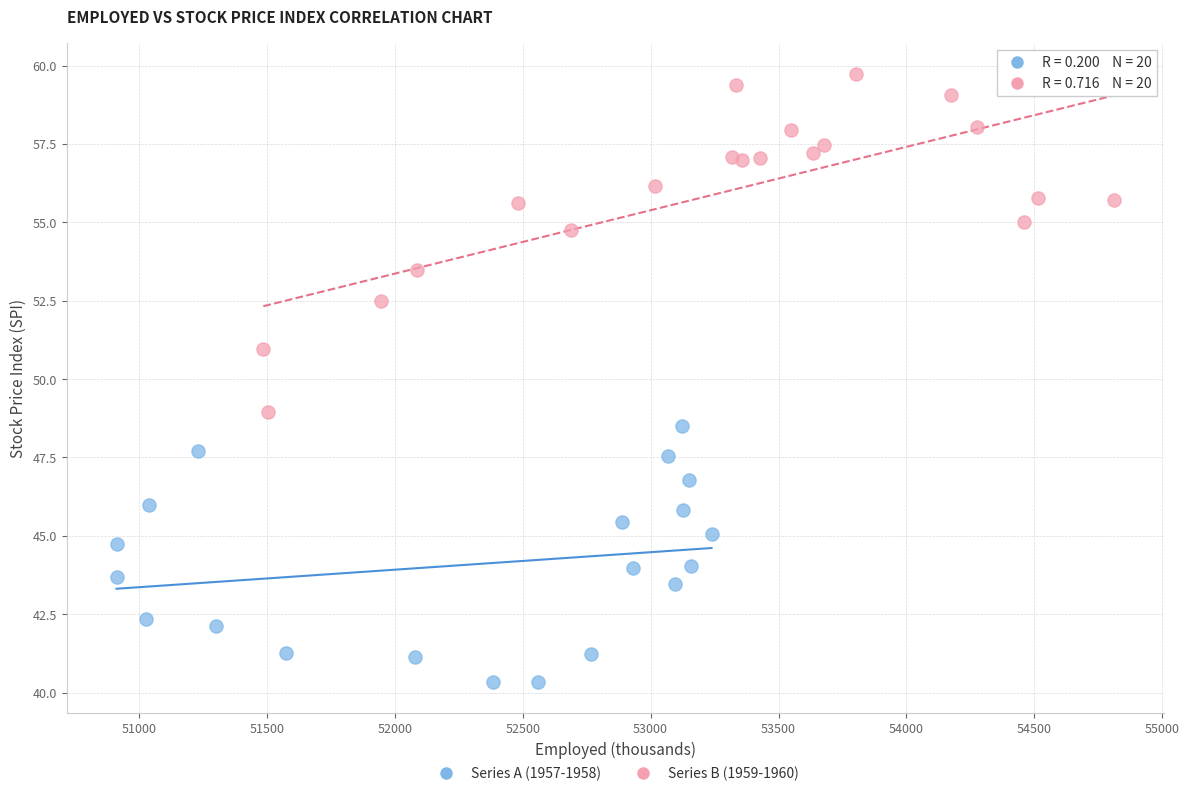

Which series has the largest Y range (max minus min)?

Series B (1959-1960)